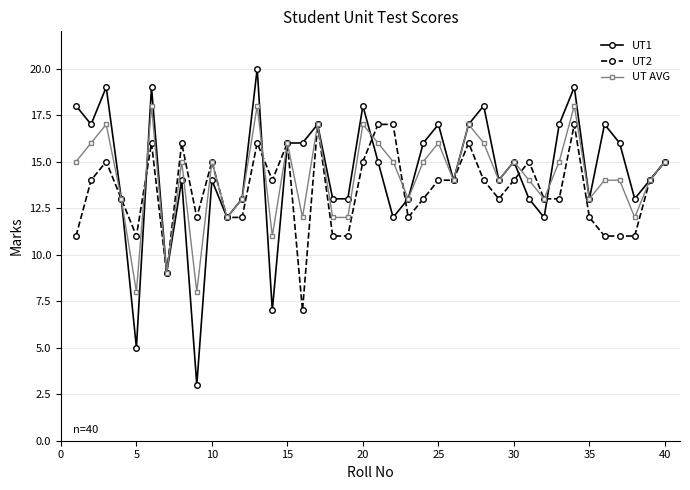

What is the sum of all UT AVG values?

567